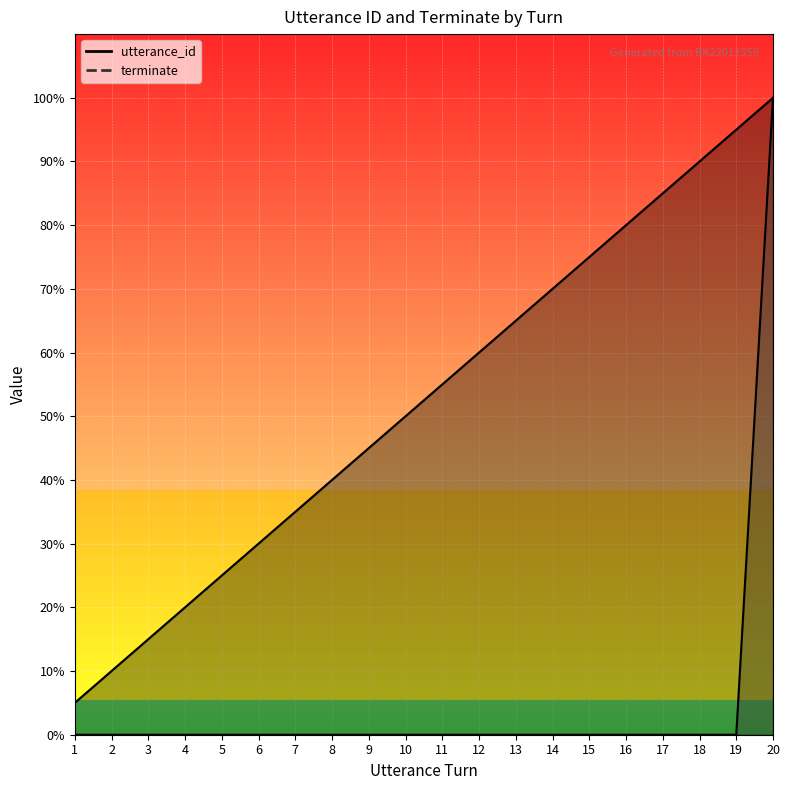

What is the total value across all series at 12?

60.0